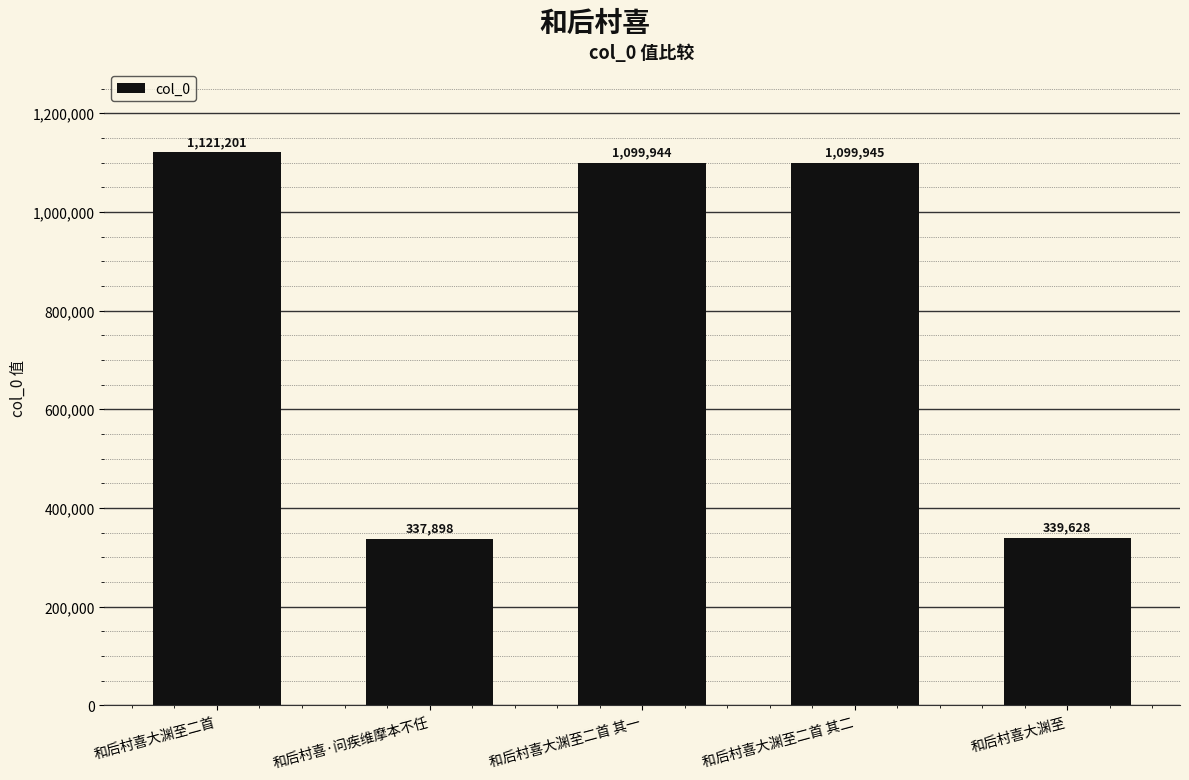

How many values are below 1099944?

2